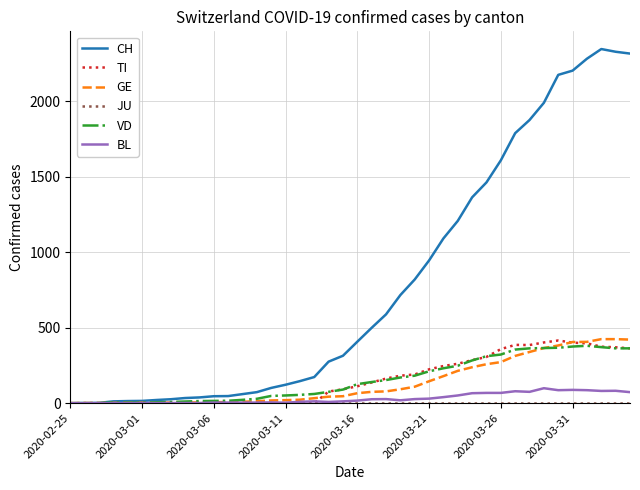

What is the greatest value displayed?

2345